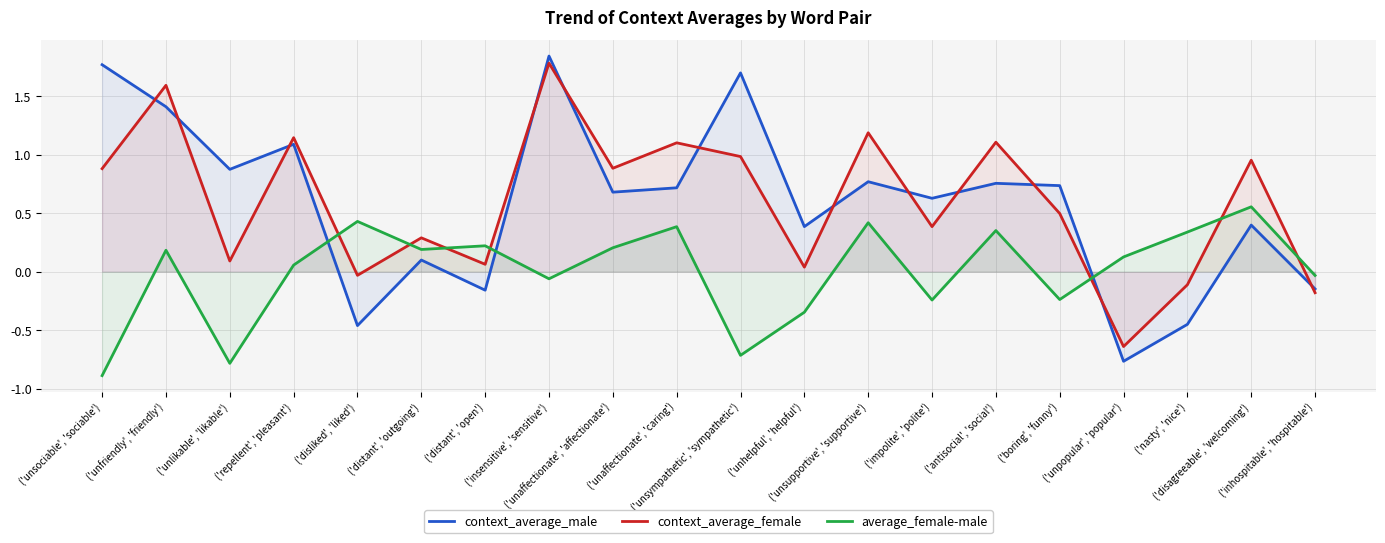

At which category does the chart reach its minimum across all series?

('unsociable', 'sociable')